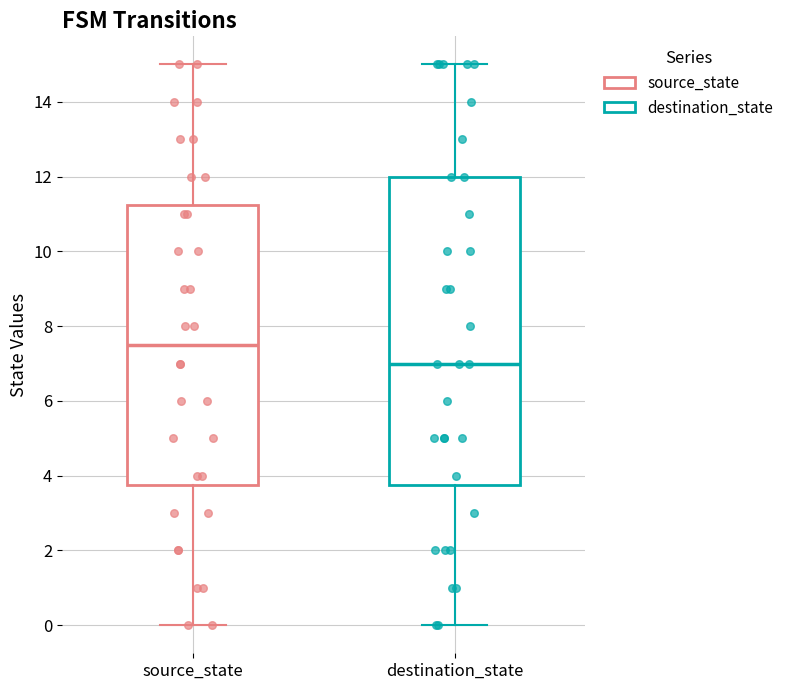

Reading left to right, transcribe this box plot: for each box, give where its median line is, the range the box spans, and where its two whiskers end, as read against the y-axis. The values are not printed on the chart, so give them approximately, as read against the axis.

source_state: median 7.6, box 3.8 to 11.2, whiskers 0.0 to 15.0
destination_state: median 7.0, box 3.8 to 12.0, whiskers 0.0 to 15.0